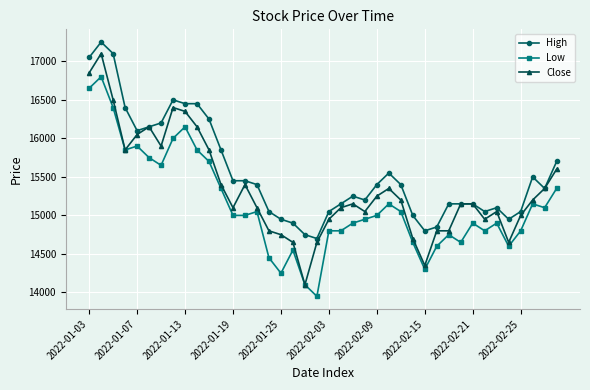

What is the lowest value of the High series?

14700